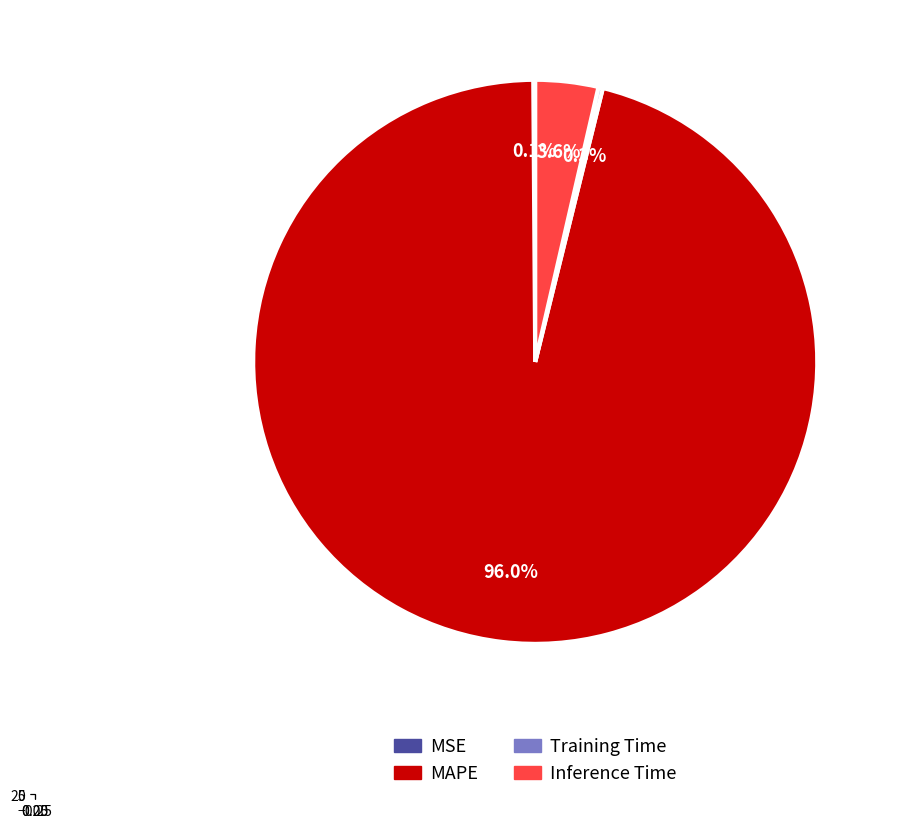

Which slice is the smallest?

MSE